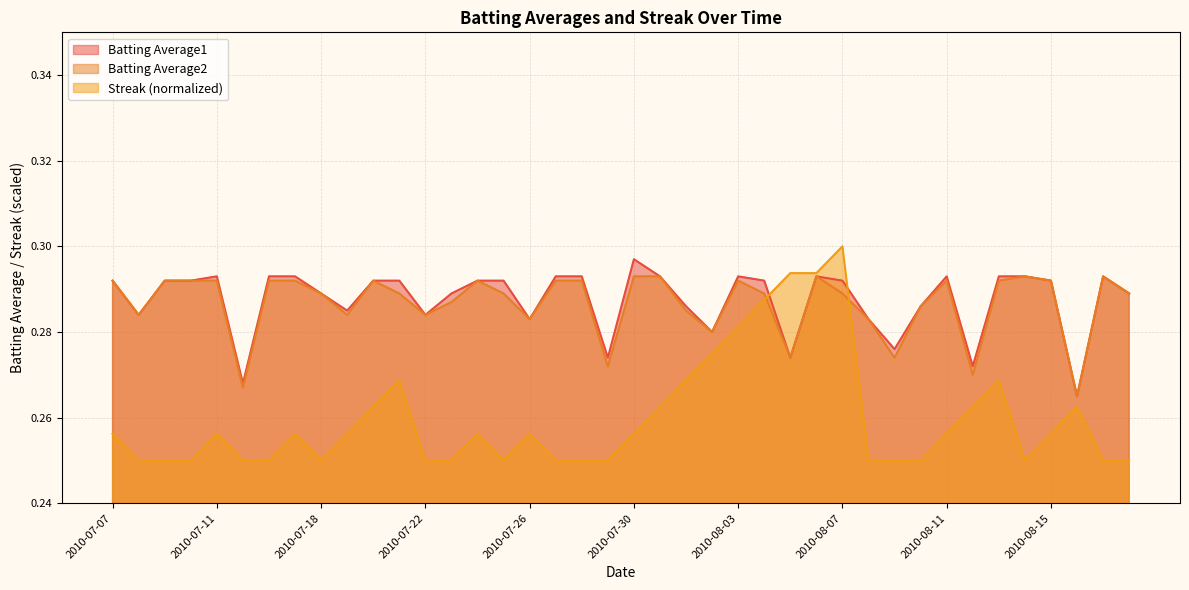

What is the label of the 33rd point from the right?

2010-07-17